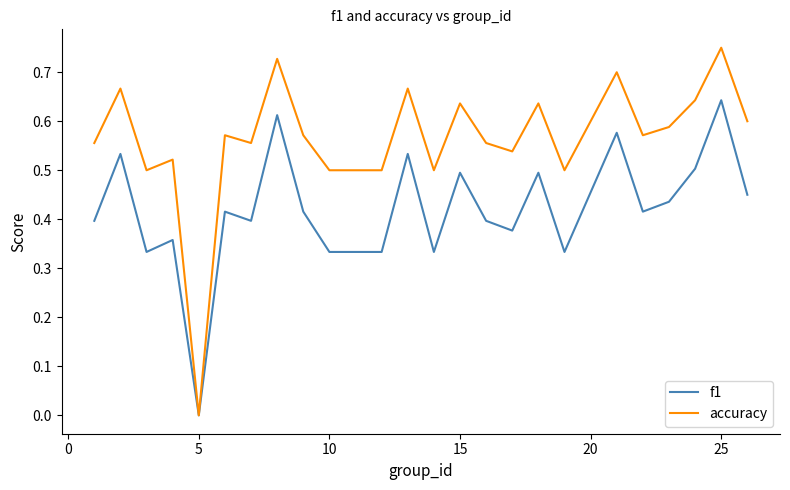

Rank the series by their maximum value, from lowest to highest.

f1, accuracy